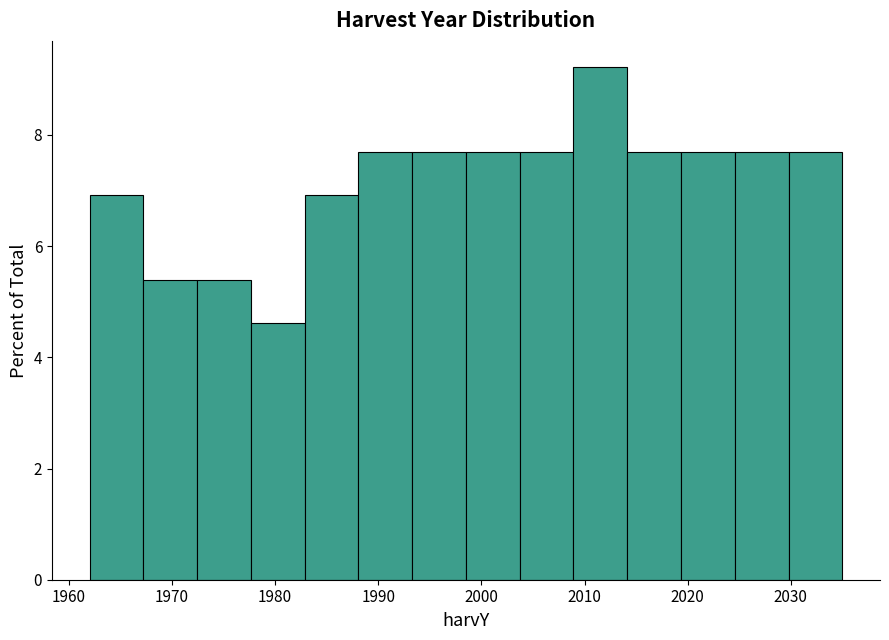

Reading left to right, list every bar in this chart as the range it spans on the x-axis followed by its height. Neither the bar edges nor the heights are printed on the chart, so give them approximately, as read against the axes.

1962 to 1967: 7.0
1967 to 1972: 5.4
1972 to 1978: 5.4
1978 to 1983: 4.6
1983 to 1988: 7.0
1988 to 1993: 7.6
1993 to 1999: 7.6
1999 to 2004: 7.6
2004 to 2009: 7.6
2009 to 2014: 9.2
2014 to 2019: 7.6
2019 to 2025: 7.6
2025 to 2030: 7.6
2030 to 2035: 7.6